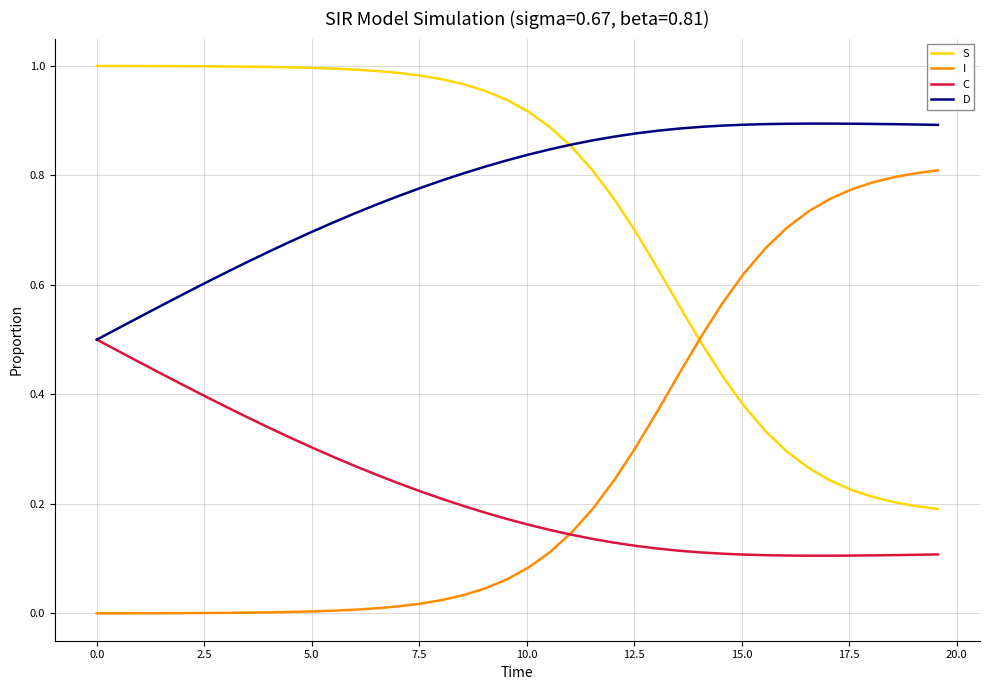

True or false: D and I intersect in this chart.

False